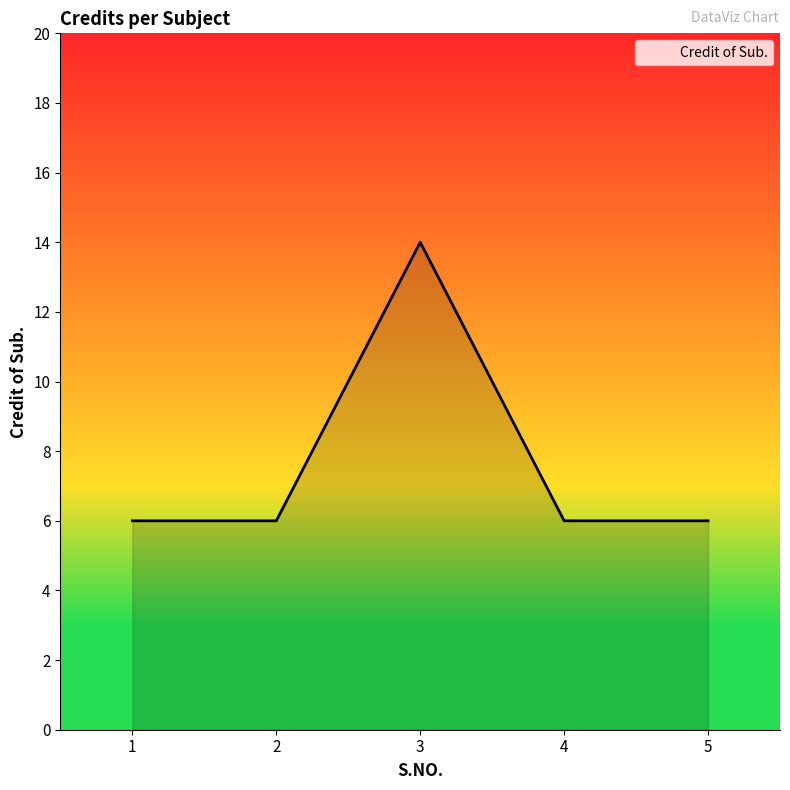

True or false: the data shows 9 at 4.

False